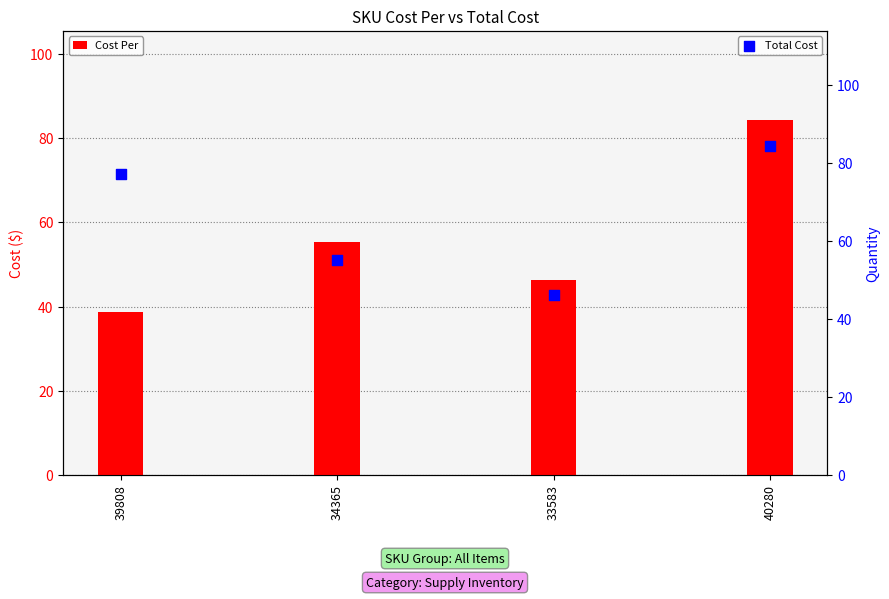

Which series has the largest total across all categories?

Total Cost